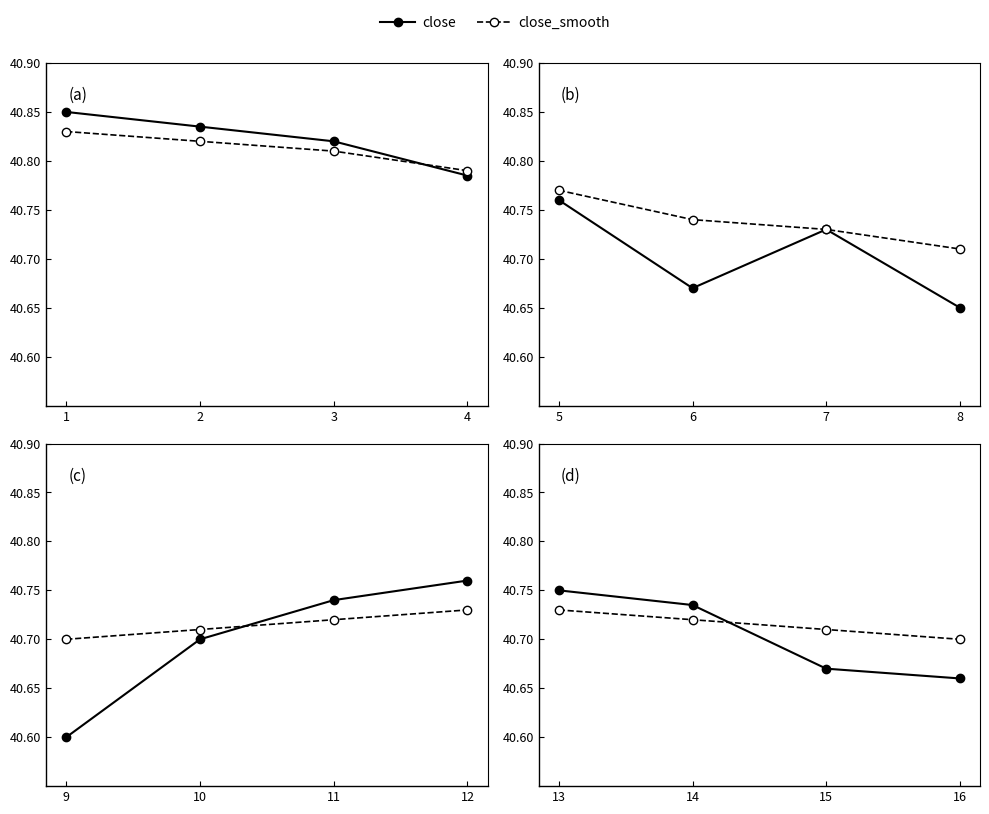

True or false: close_smooth has more than 0 points higher than both neighbors.

False